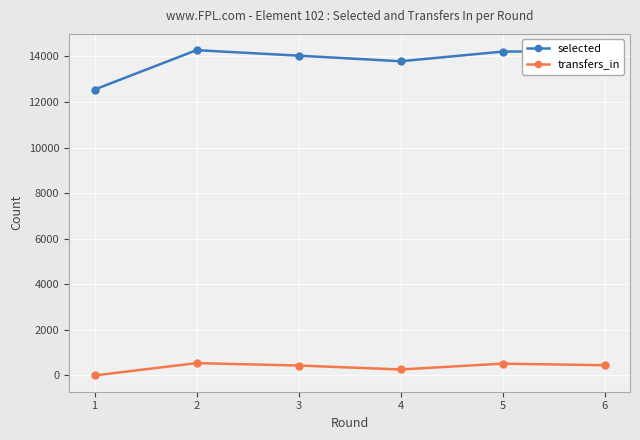

Between 1 and 6, which series saw the biggest shift?

selected